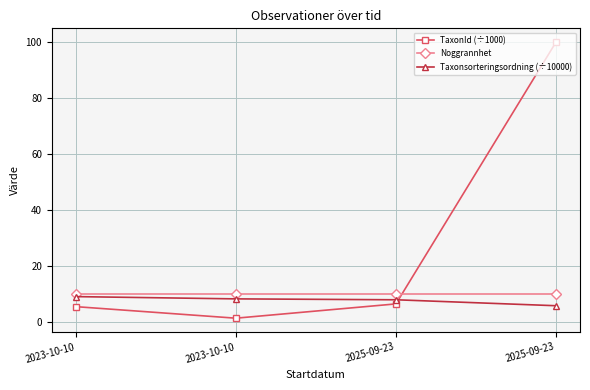

How many lines are shown in the chart?

3